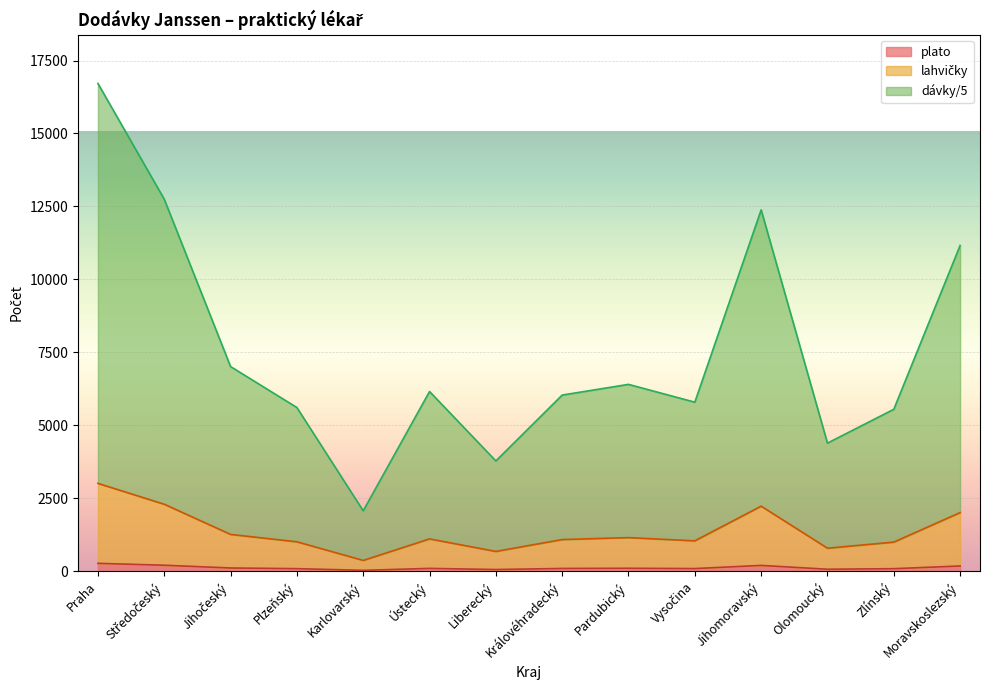

Reading left to right, transcribe all the data shown in this chart.

Praha: Praha=274	Středočeský=209	Jihočeský=115	Plzeňský=92	Karlovarský=34	Ústecký=101	Liberecký=62	Královéhradecký=99	Pardubický=105	Vysočina=95	Jihomoravský=203	Olomoucký=72	Zlínský=91	Moravskoslezský=183
lahvičky: Praha=3014	Středočeský=2299	Jihočeský=1265	Plzeňský=1012	Karlovarský=374	Ústecký=1111	Liberecký=682	Královéhradecký=1089	Pardubický=1155	Vysočina=1045	Jihomoravský=2233	Olomoucký=792	Zlínský=1001	Moravskoslezský=2013
dávky/5: Praha=16714	Středočeský=12749	Jihočeský=7015	Plzeňský=5612	Karlovarský=2074	Ústecký=6161	Liberecký=3782	Královéhradecký=6039	Pardubický=6405	Vysočina=5795	Jihomoravský=12383	Olomoucký=4392	Zlínský=5551	Moravskoslezský=11163